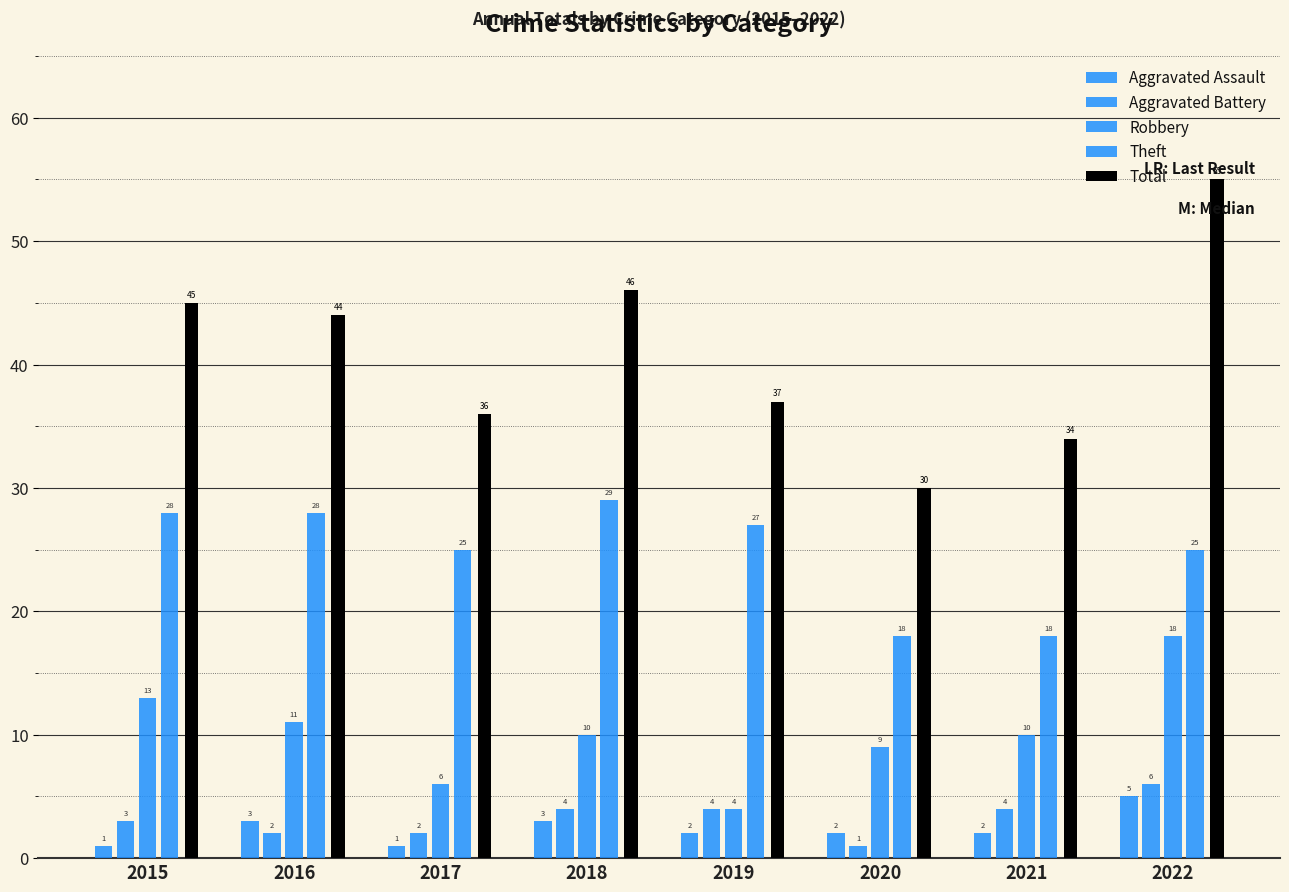

How many values in the Aggravated Assault series are below 2?

2